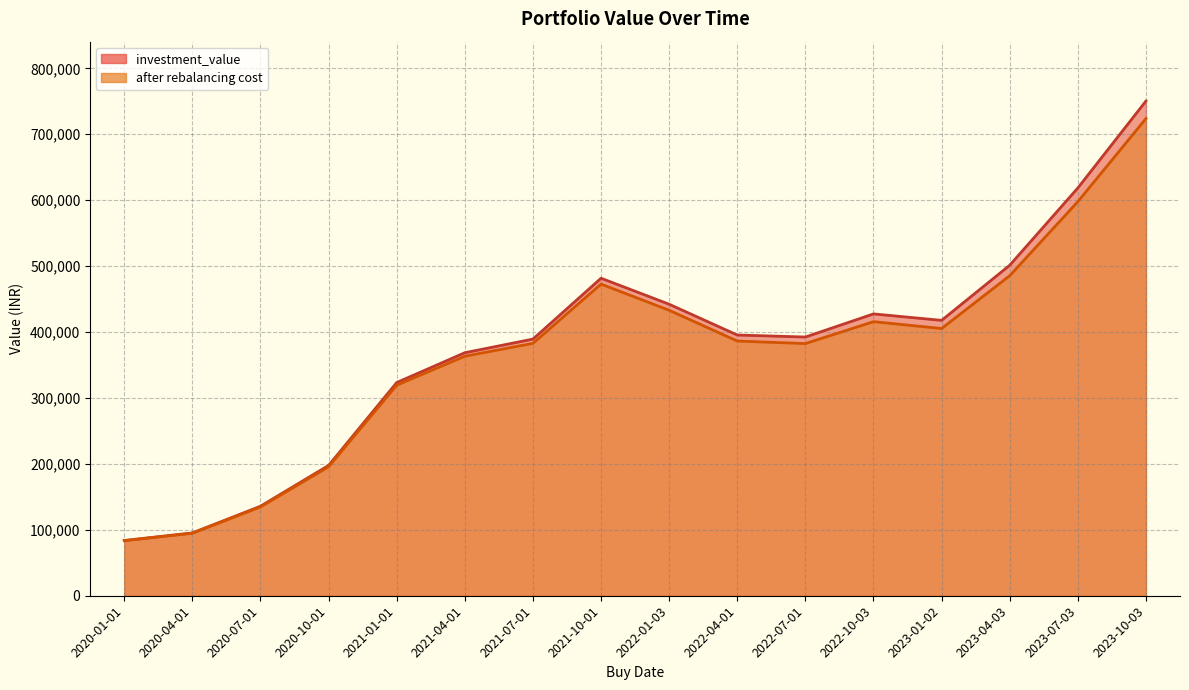

Count the number of categories in the chart.

16